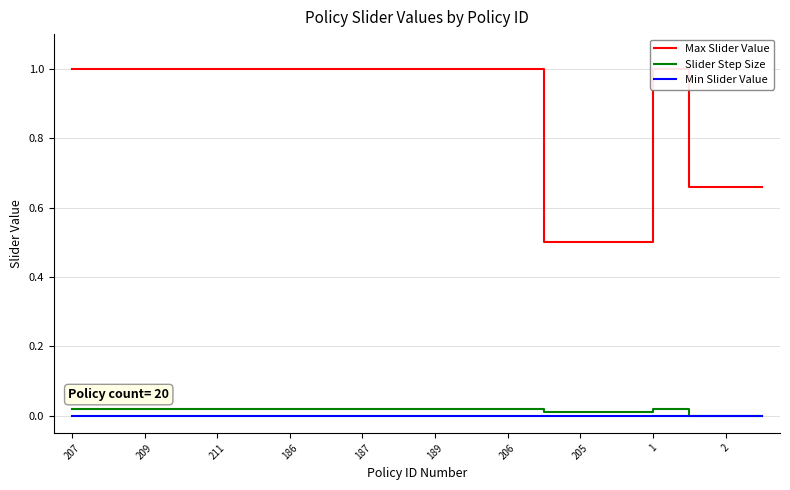

How many interior local peaks does the Slider Step Size series have?

1